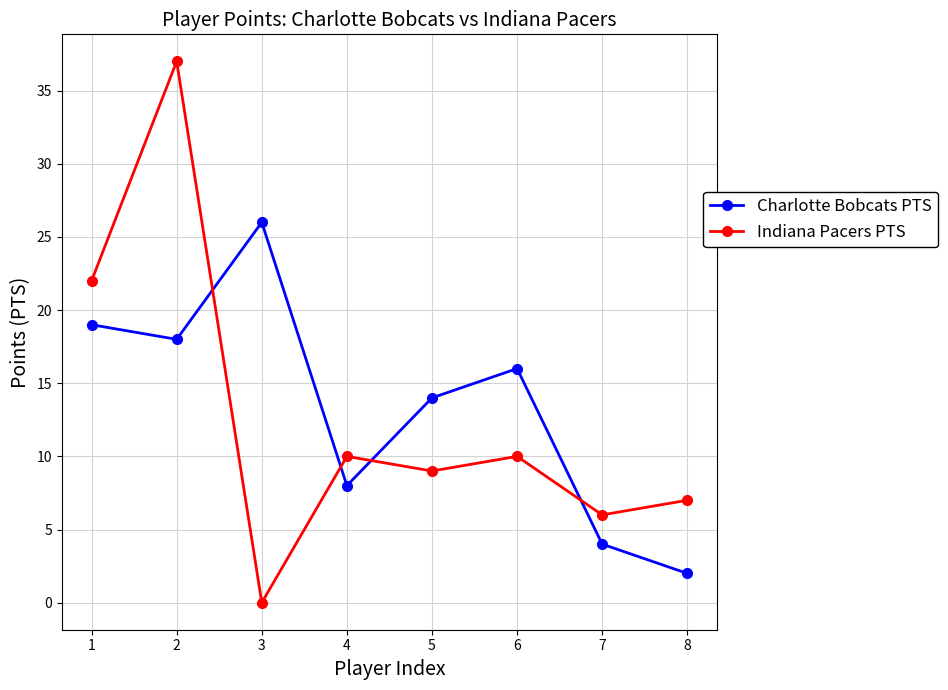

Which category has the lowest value in the Indiana Pacers PTS series?

3